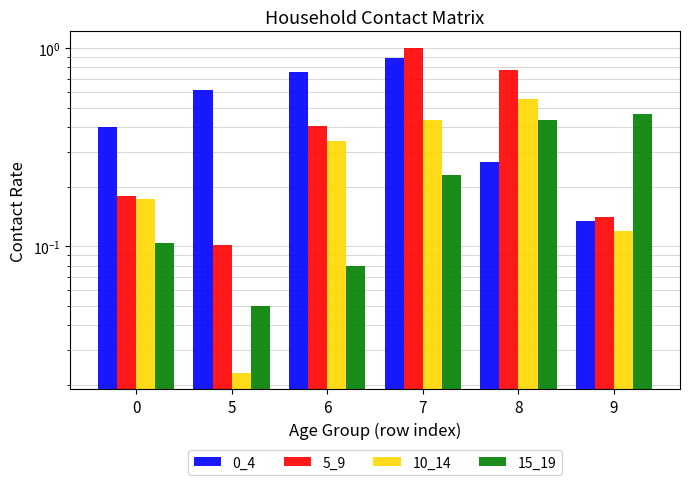

At which label is 15_19 closest to 0?

5